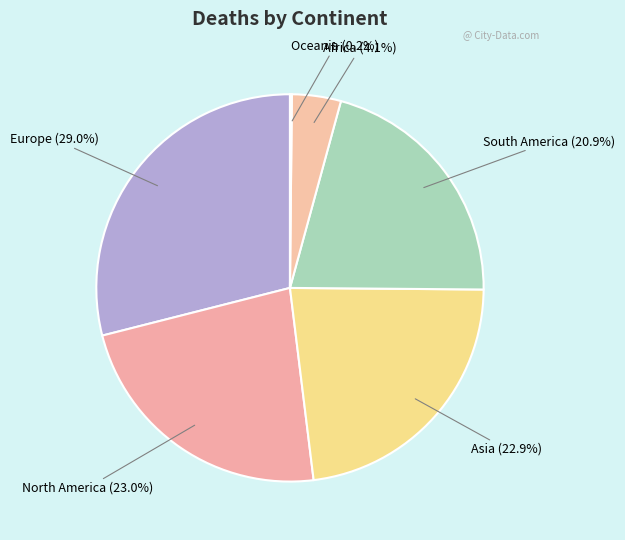

Does Europe represent more than half of the total?

No